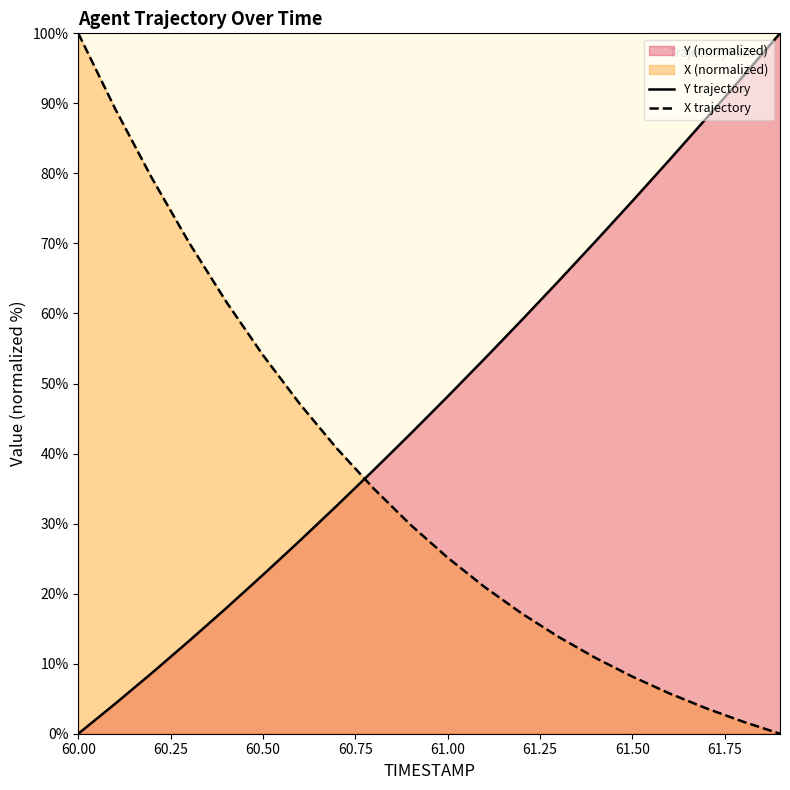

At how many categories does at least one series exceed 50?

15